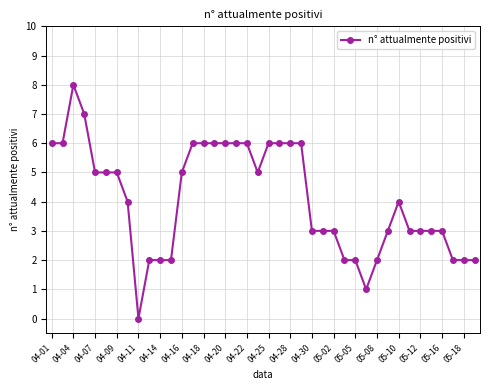

What is the value of the 14th point from the left?

6